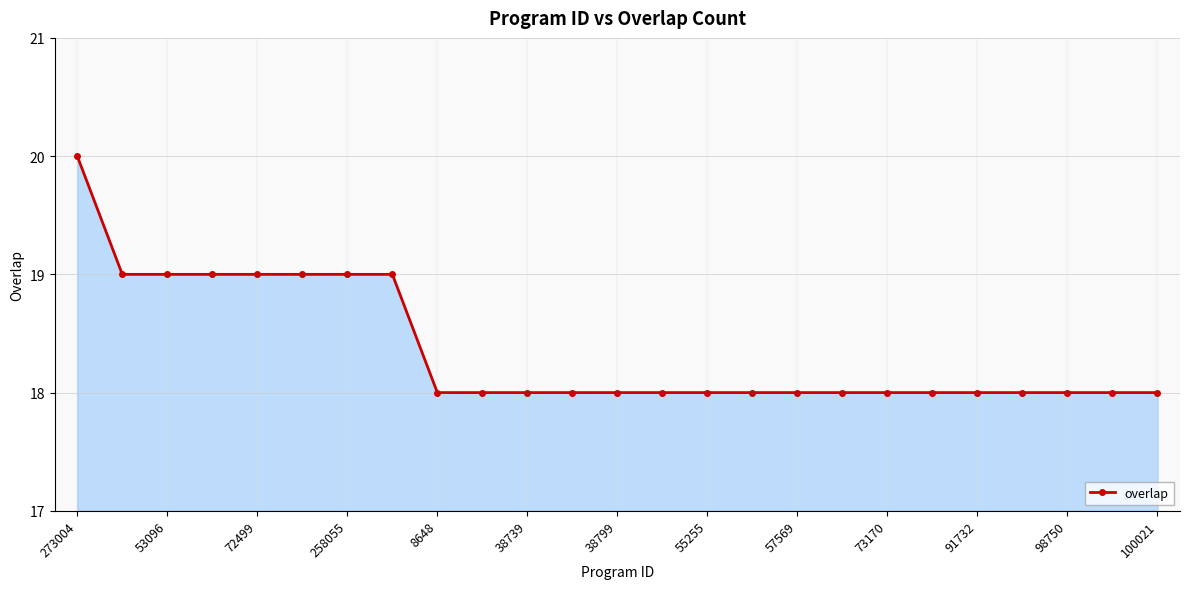

What is the maximum value shown in the chart?

20